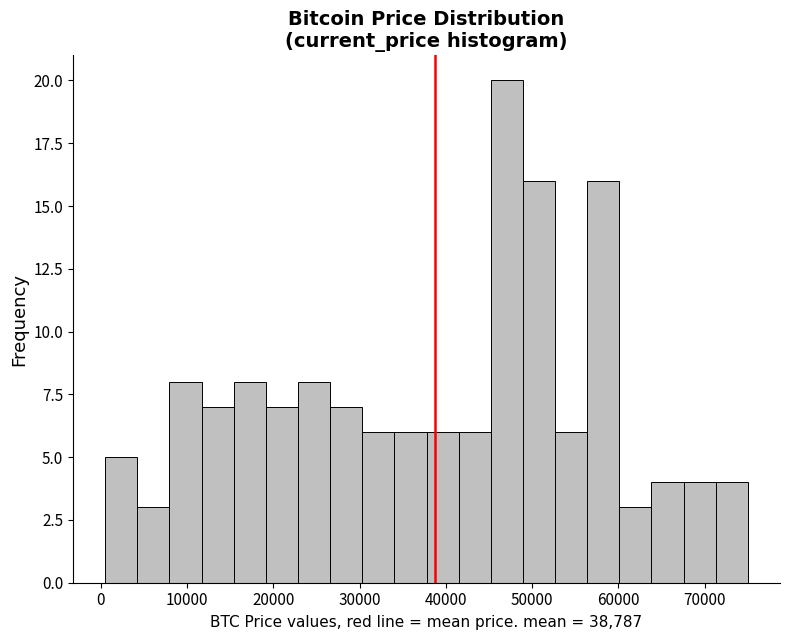

Around what value on the x-axis is the tallest bar? Give the approximate position of its centre, as read against the axis.

47000